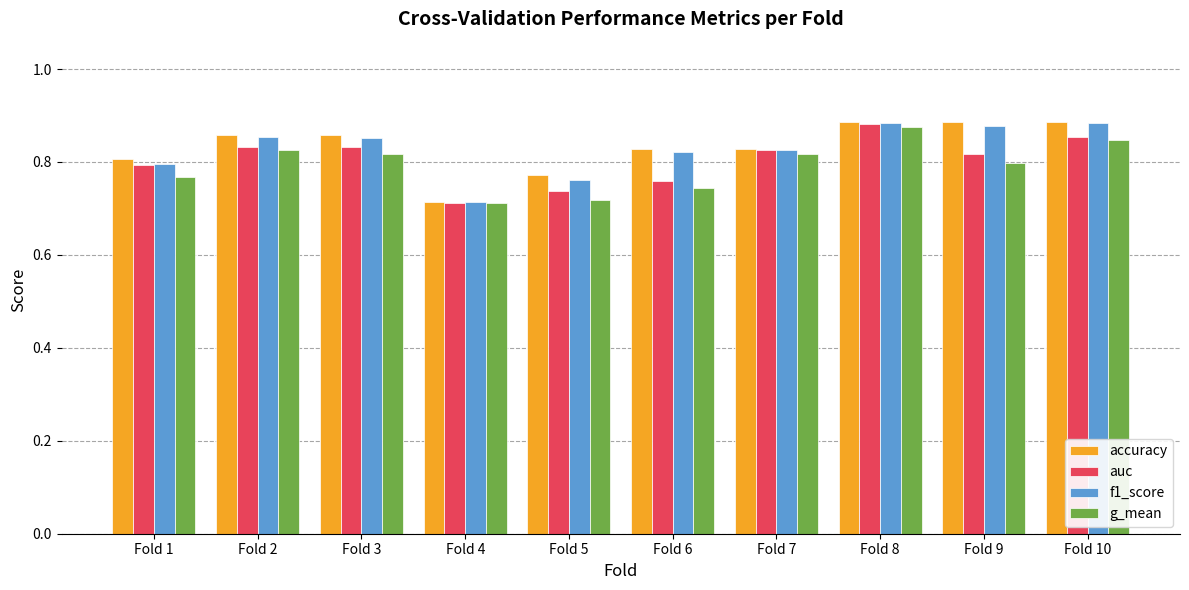

Which category has the lowest value in the accuracy series?

Fold 4